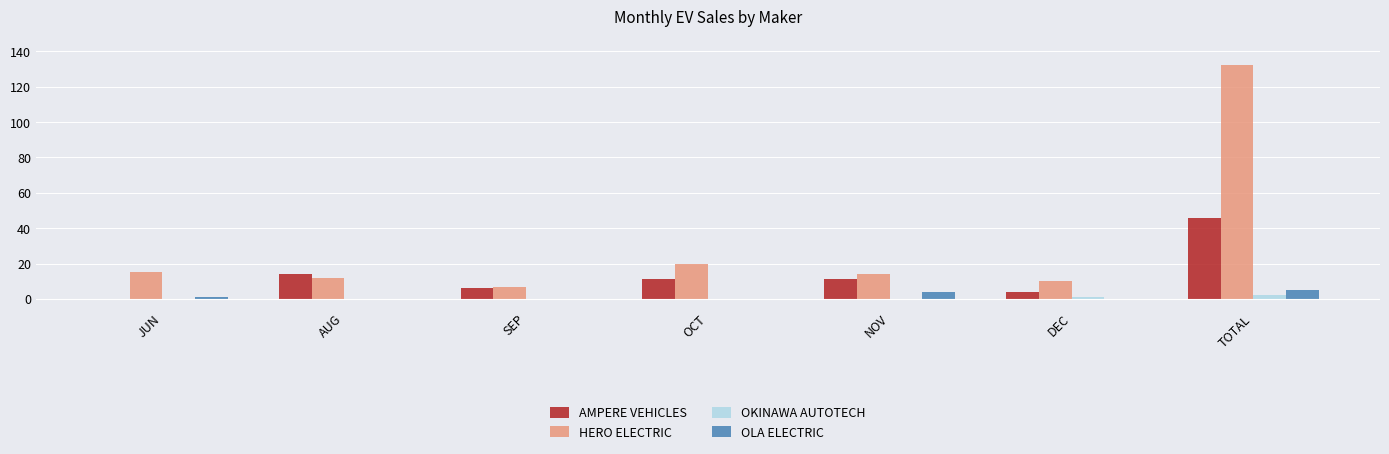

What is the sum of all AMPERE VEHICLES values?

92